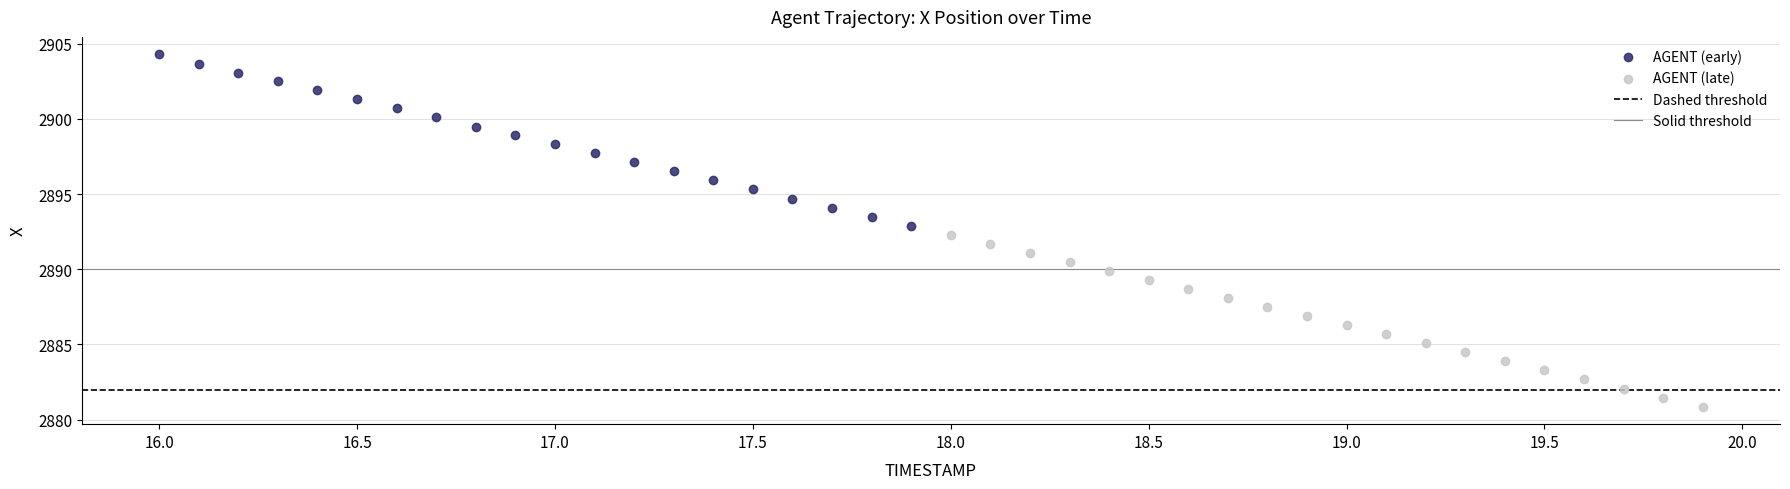

Which series has the widest spread of Y values?

AGENT (late)